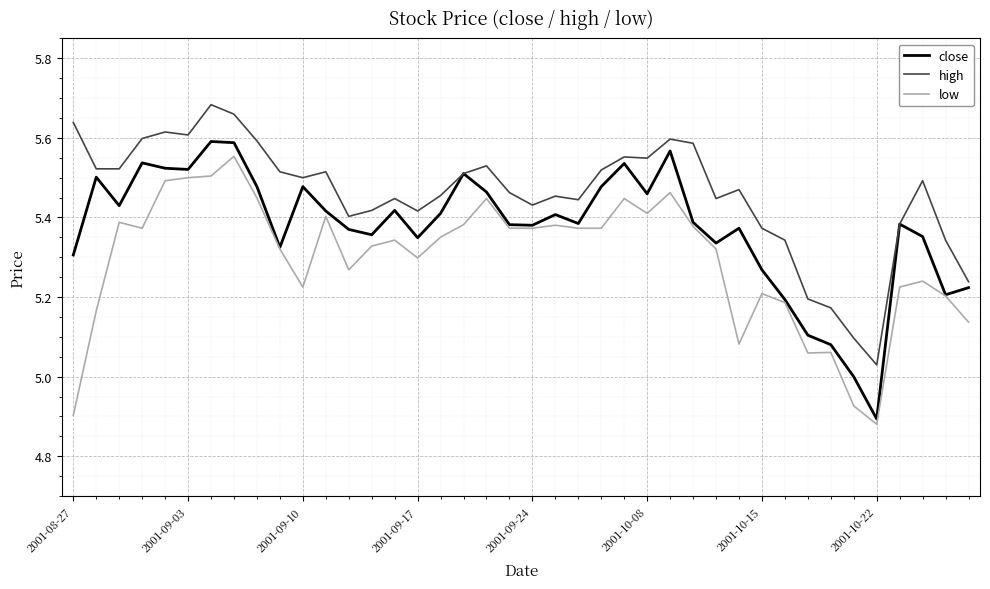

What are all the series names shown in the legend?

close, high, low